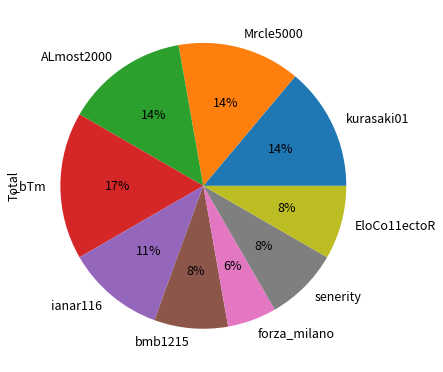

How many slices are in this pie chart?

9